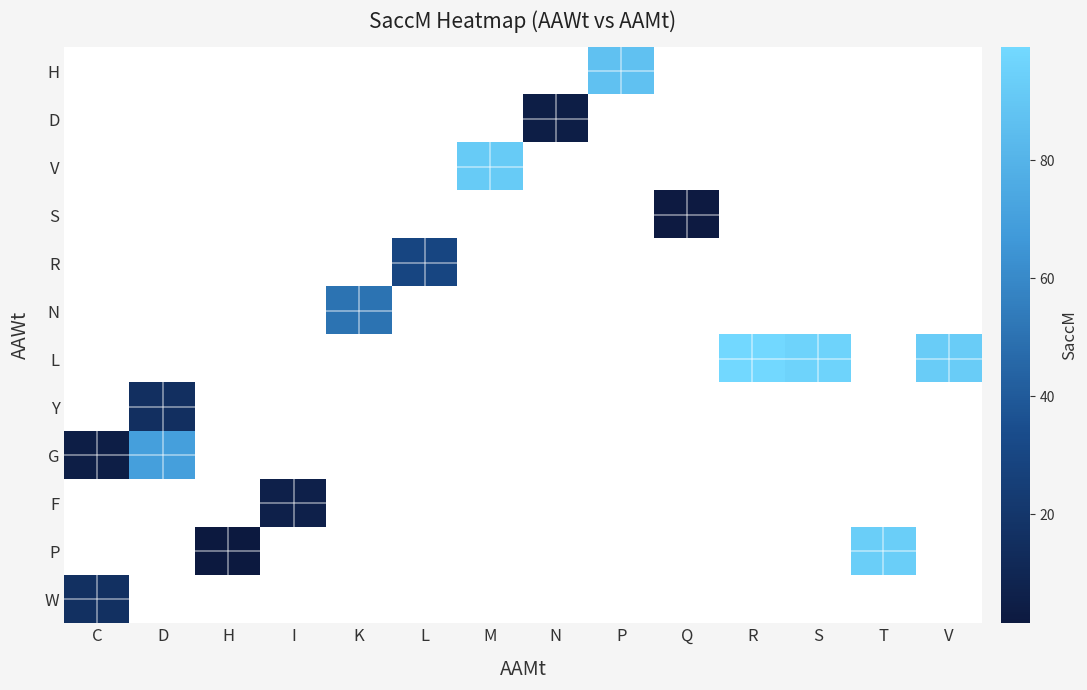

What is the maximum value shown in the chart?

99.2